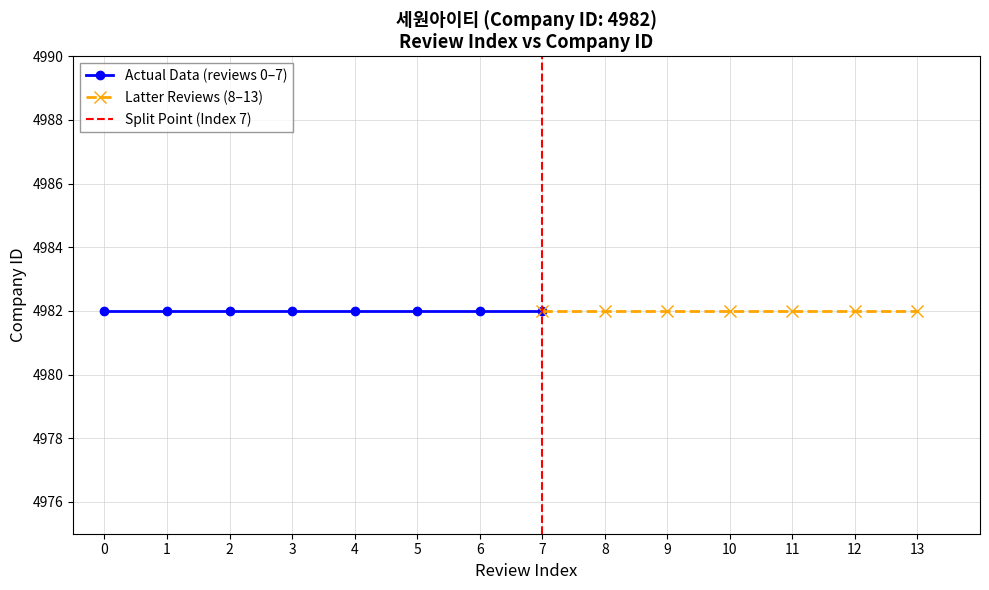

What is the sum of all Review Index values?

91